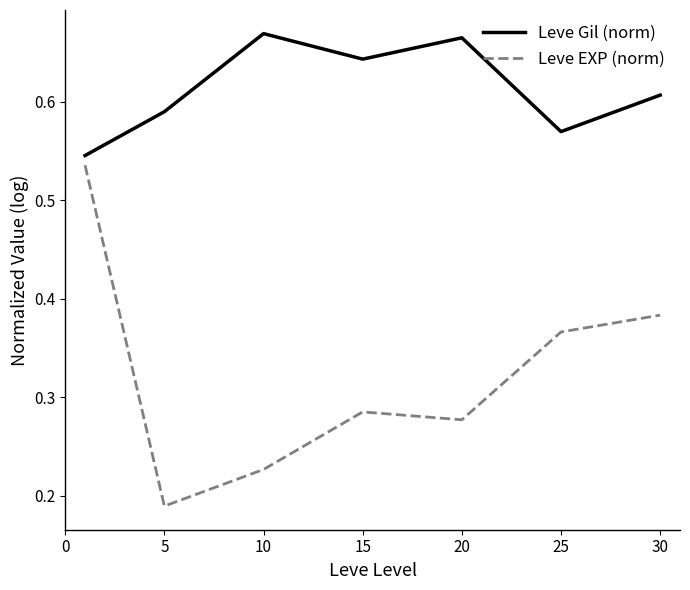

Which series has the largest total across all categories?

Leve Gil (norm)